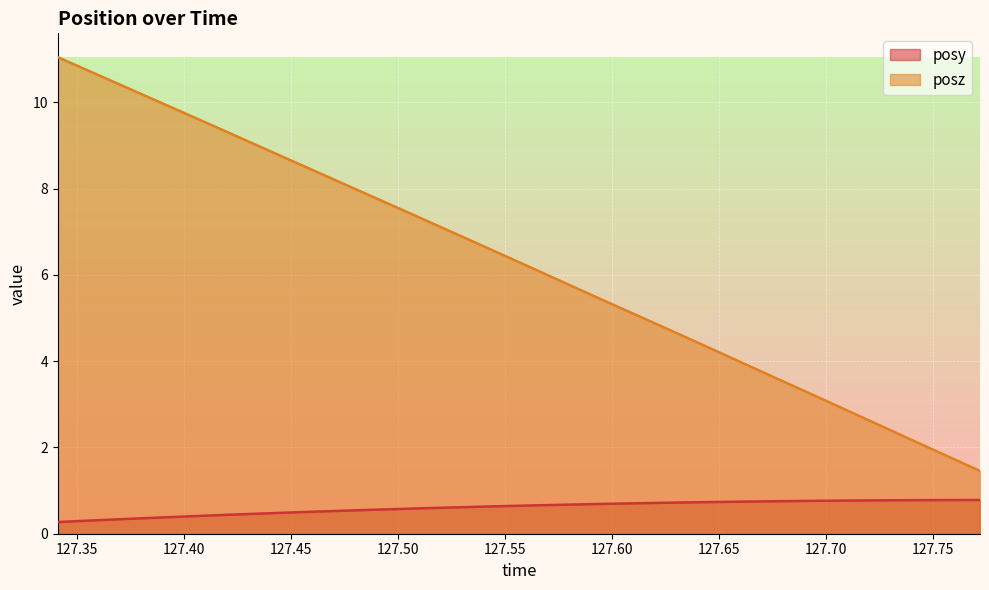

What is the difference between the posz values at 127.5635 and 127.3833?

4.0